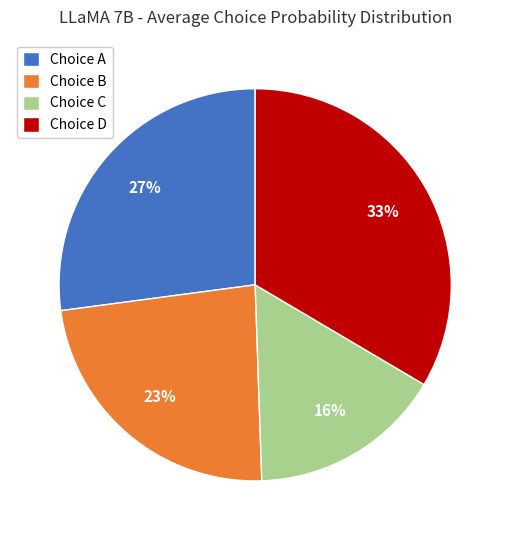

To the nearest percent, what is the average slice percentage?

25%